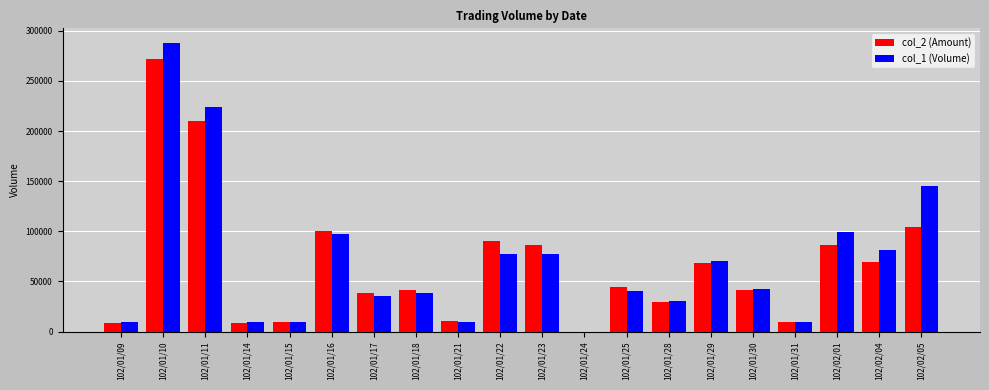

The value of col_2 (Amount) at 102/02/05 is 104550. True or false?

True